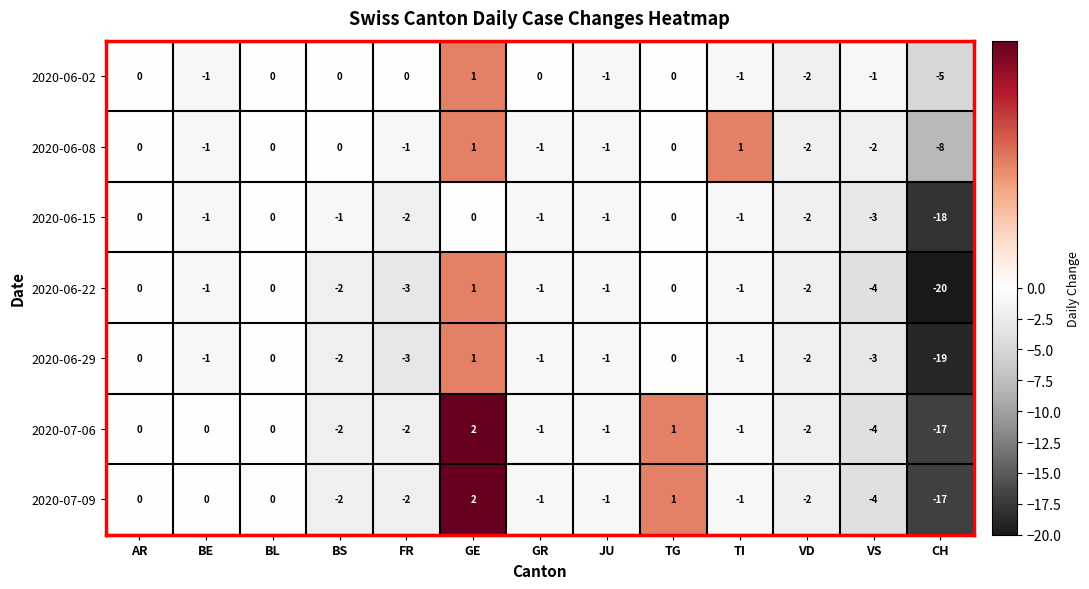

Which series has the largest range (max minus min)?

2020-06-22